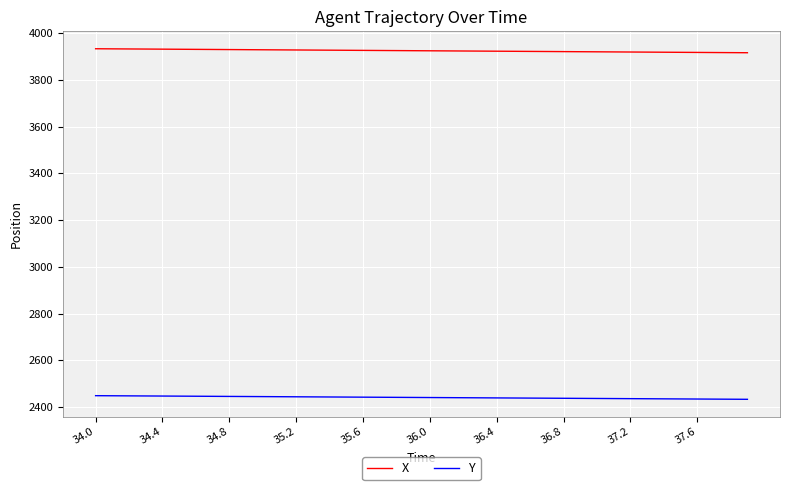

What is the smallest value displayed?

2432.8